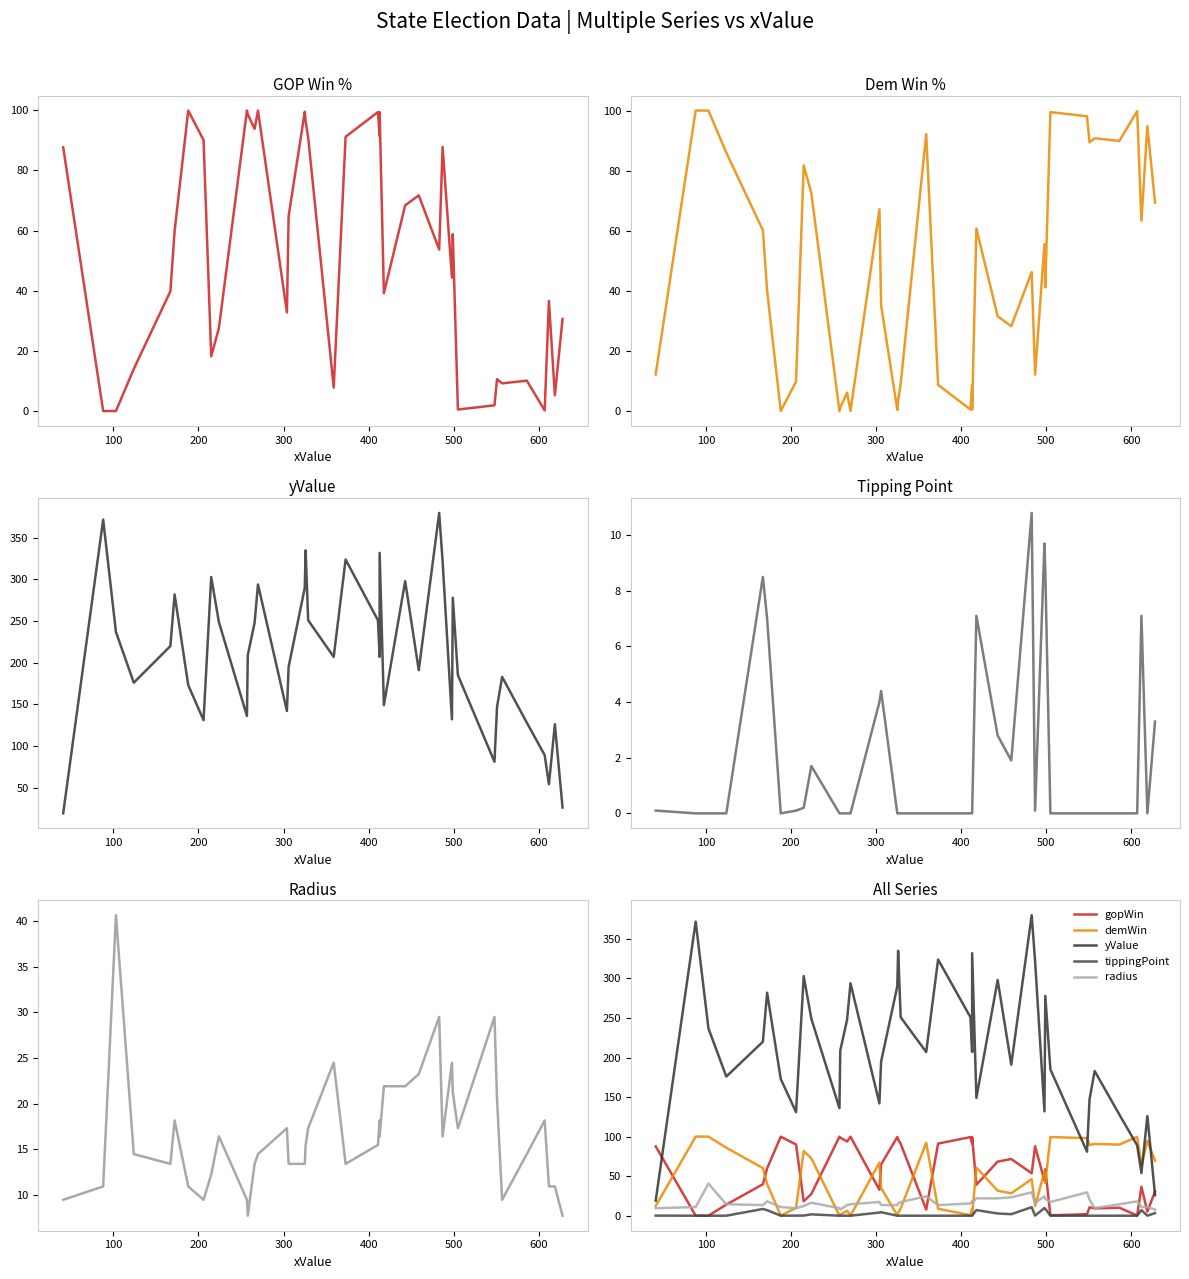

List the series in order of their peak value, highest first.

yValue, demWin, gopWin, radius, tippingPoint